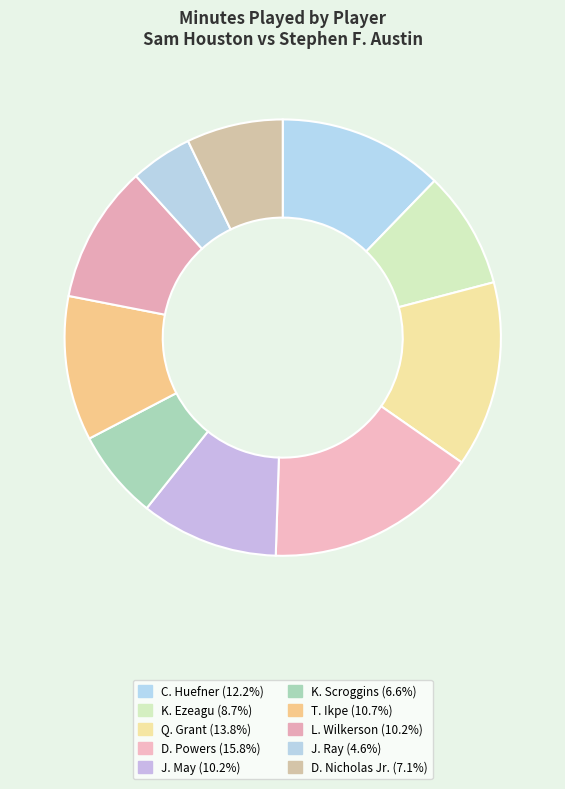

Is the sum of K. Scroggins and Q. Grant greater than half?

No